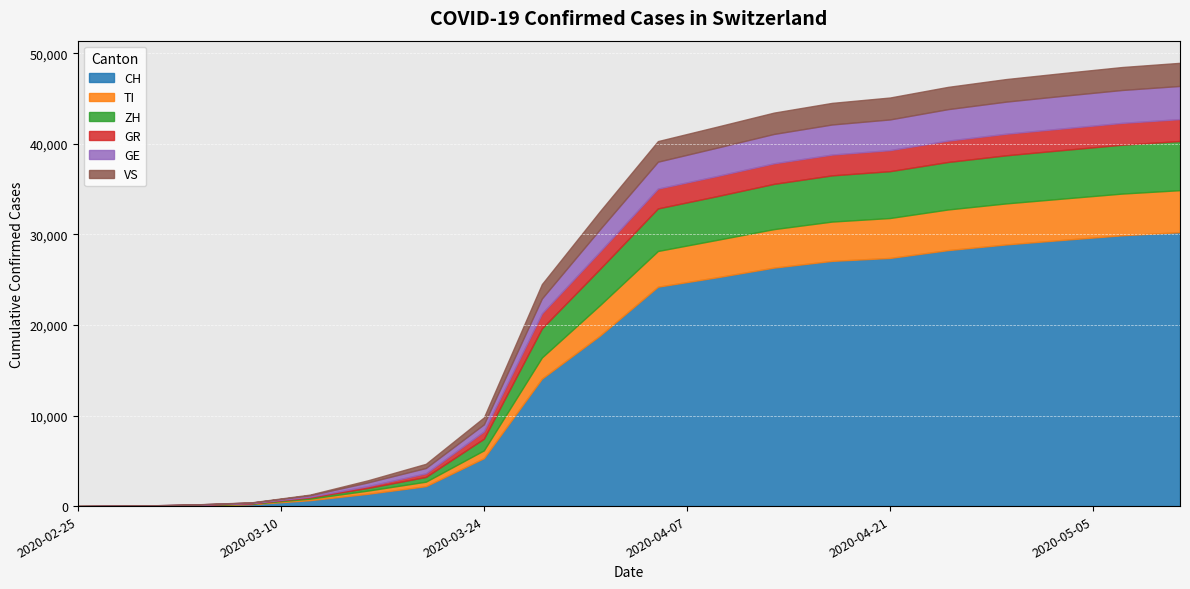

List the series in order of their peak value, highest first.

CH, ZH, TI, GE, VS, GR